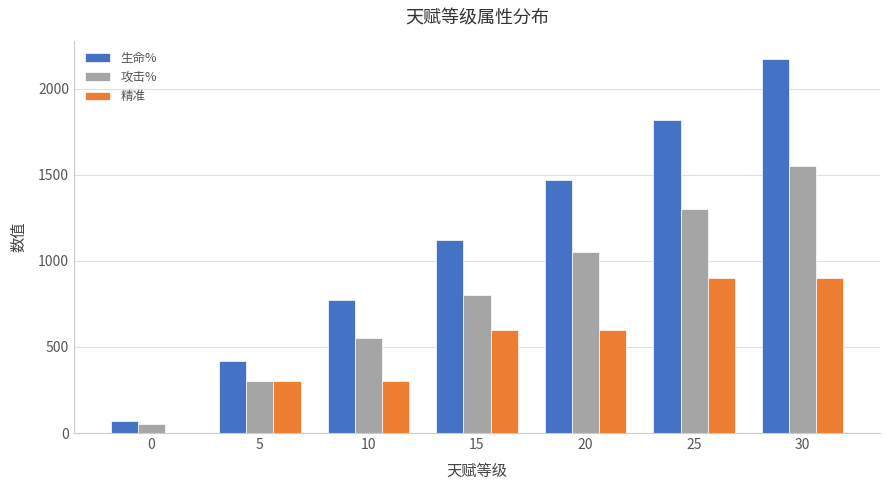

At which category is the sum across all series the highest?

30